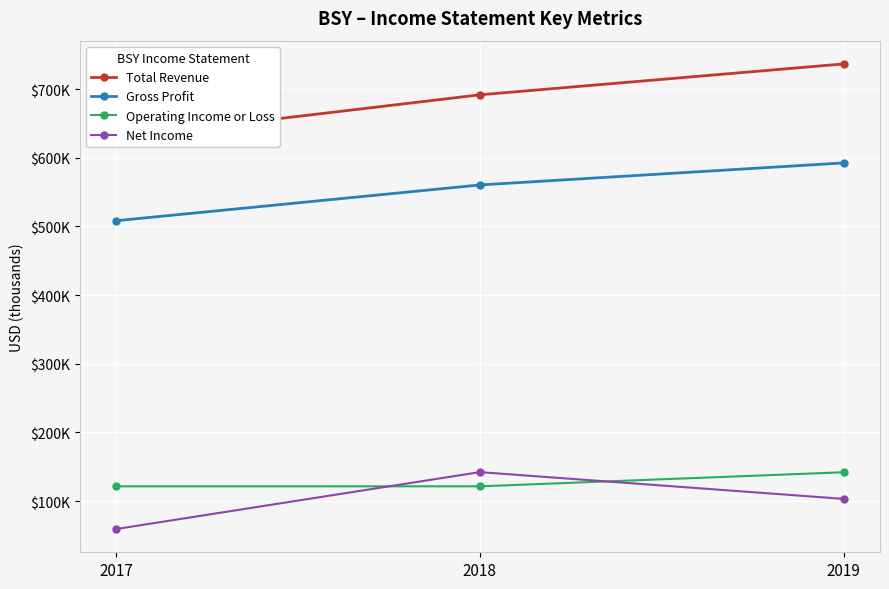

True or false: Net Income has a value of 22420 at 2019.

False